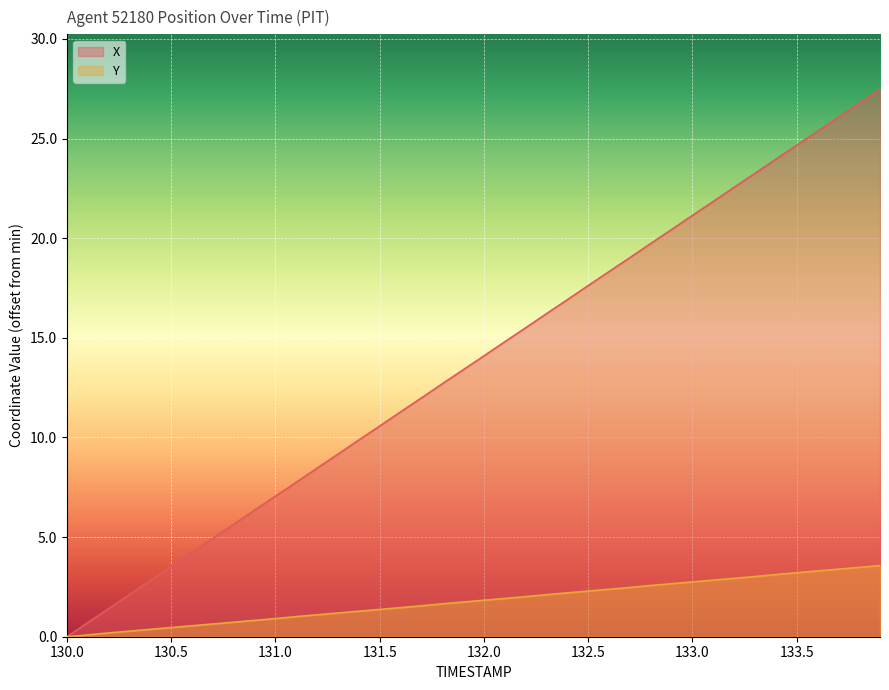

Is it true that X equals 7.0 at 131.0?

True